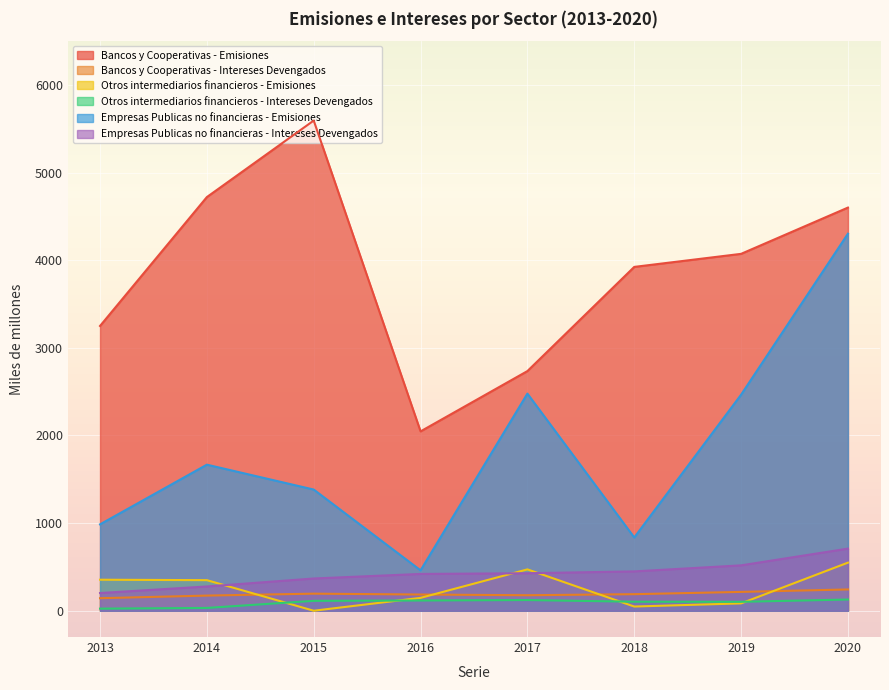

True or false: Empresas Publicas no financieras - Intereses Devengados and Bancos y Cooperativas - Emisiones cross at least once.

False